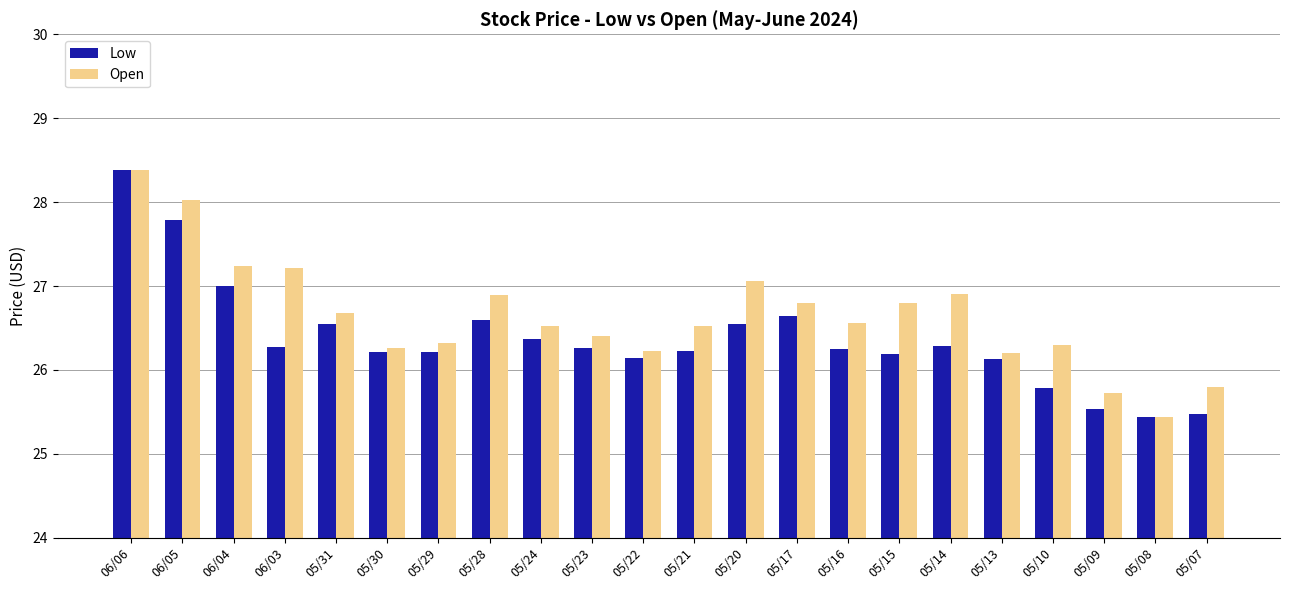

What position from the right is 05/14?

6